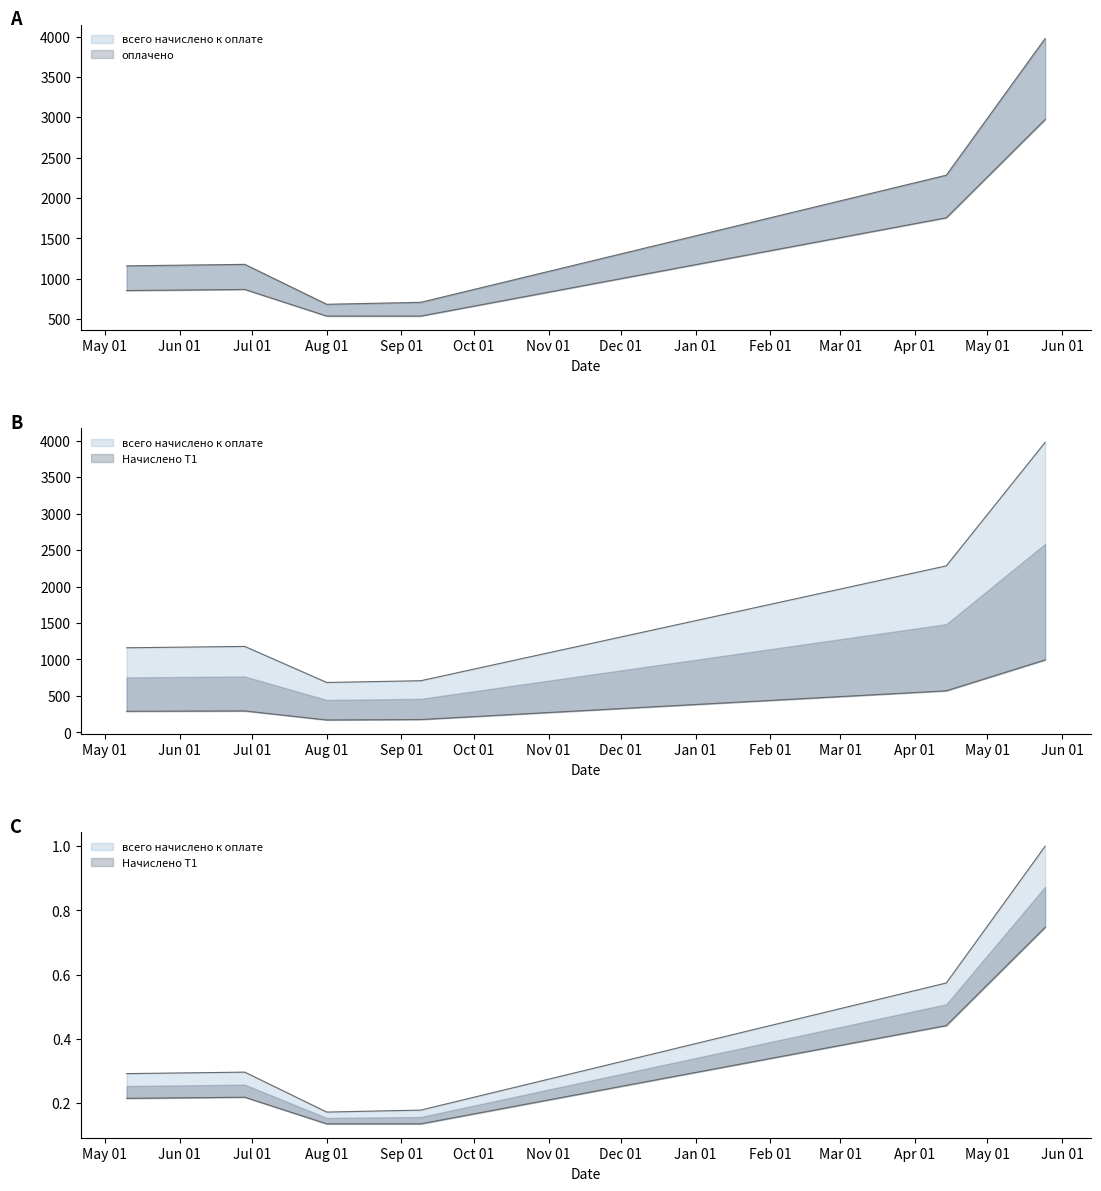

Where is the first local minimum for всего начислено к оплате?

Aug 01